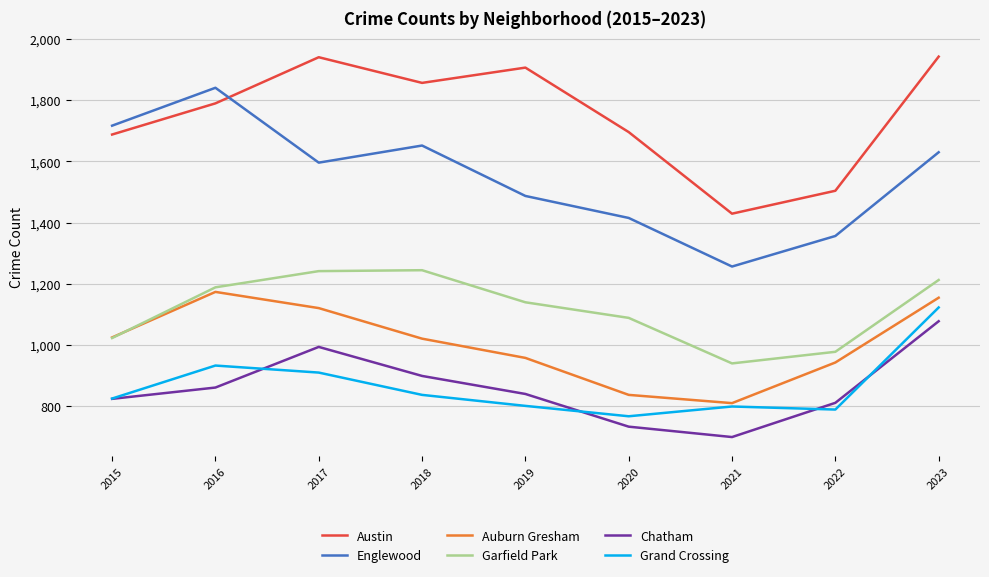

In Austin, how many points are higher than both neighbors (excluding endpoints)?

2